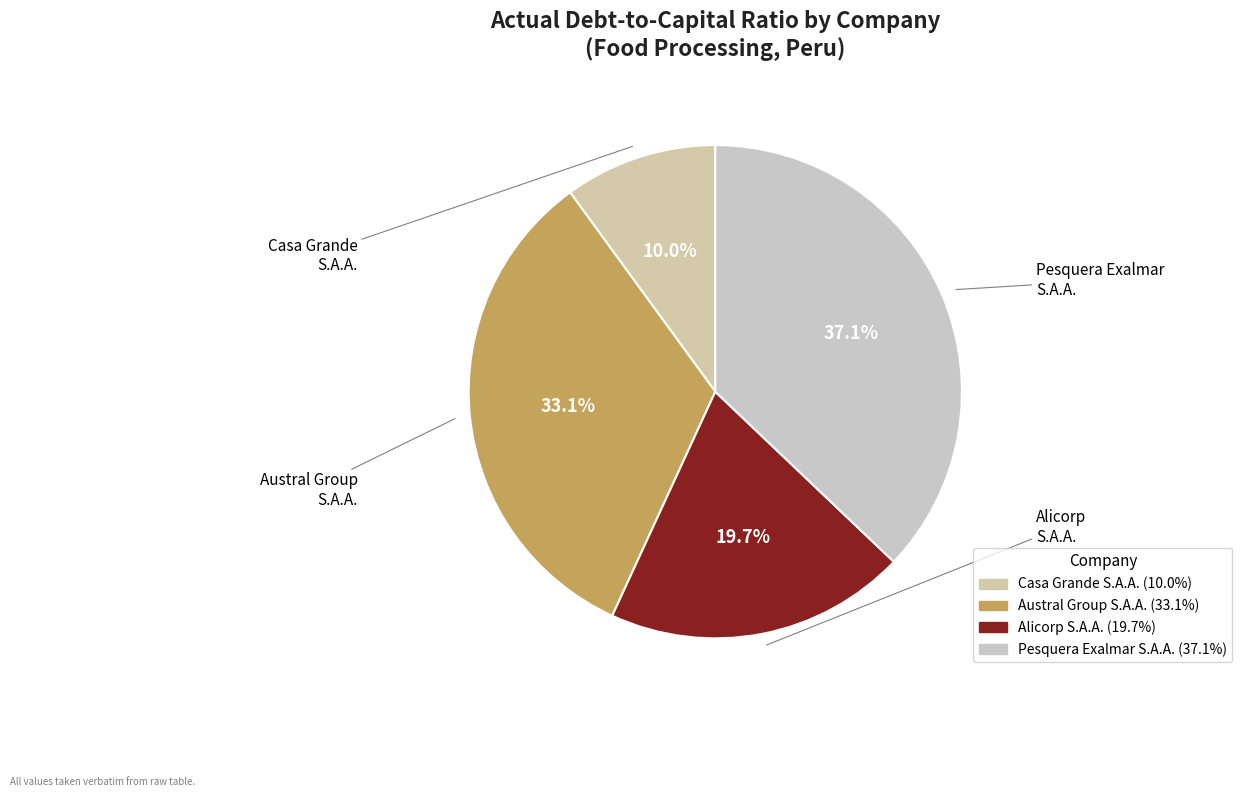

Which slice is the largest?

Pesquera Exalmar S.A.A.